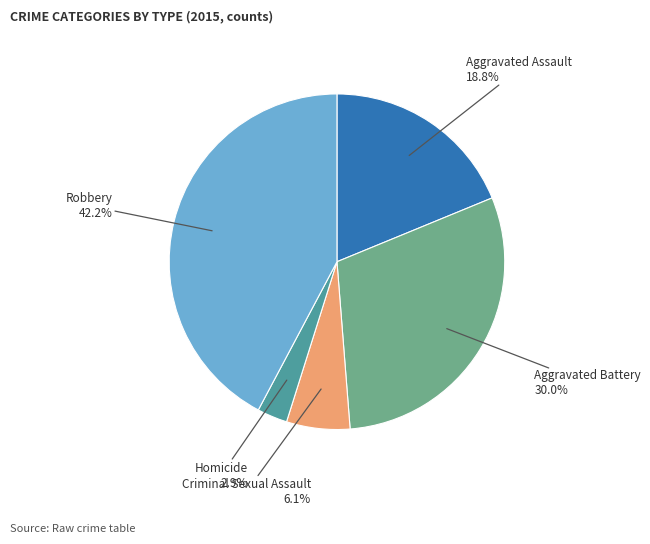

Rank the categories by value from highest to lowest.

Robbery, Aggravated Battery, Aggravated Assault, Criminal Sexual Assault, Homicide